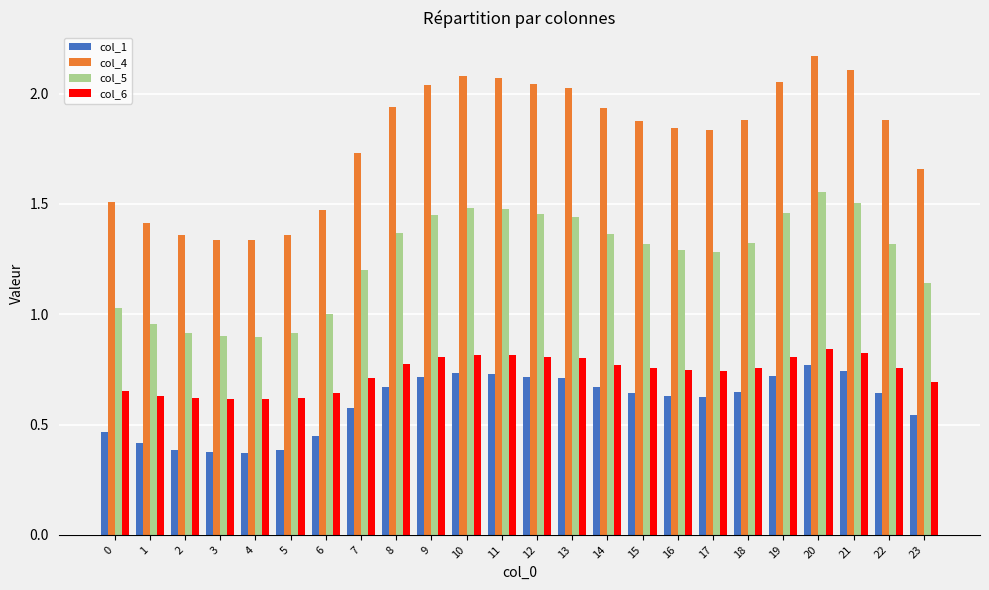

What is the spread (max minus min) of values at 15?

1.2